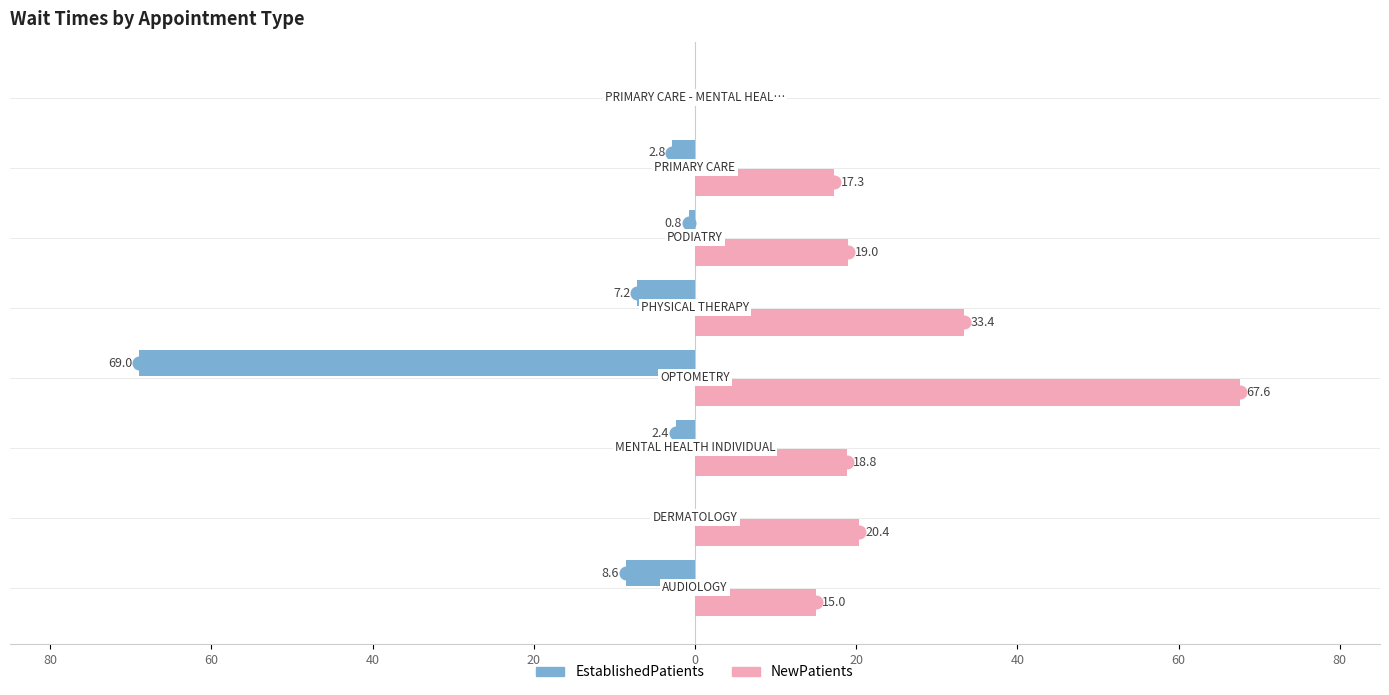

What are all the series names shown in the legend?

EstablishedPatients, NewPatients